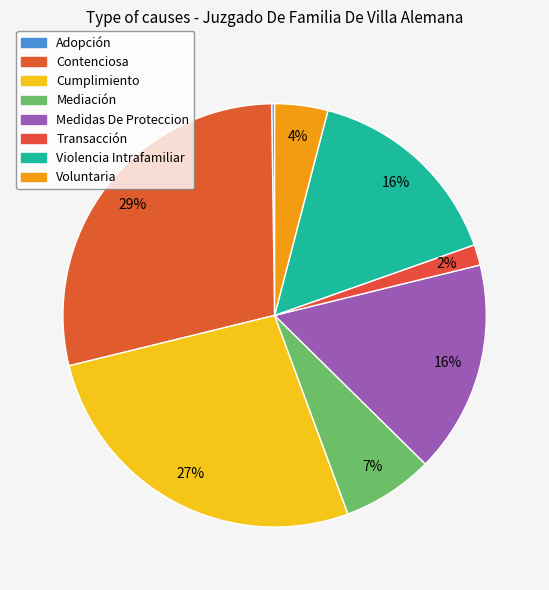

Which slice is the largest?

Contenciosa